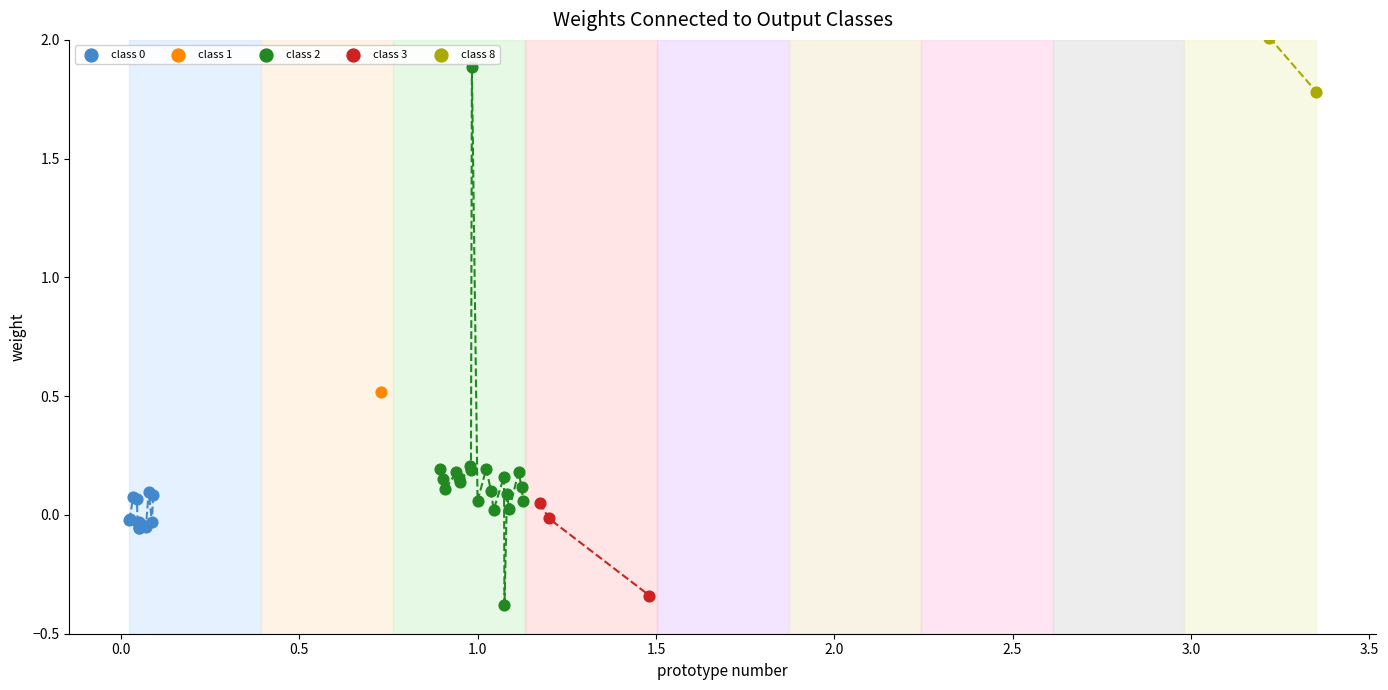

Which series contains the lowest Y value?

class 2